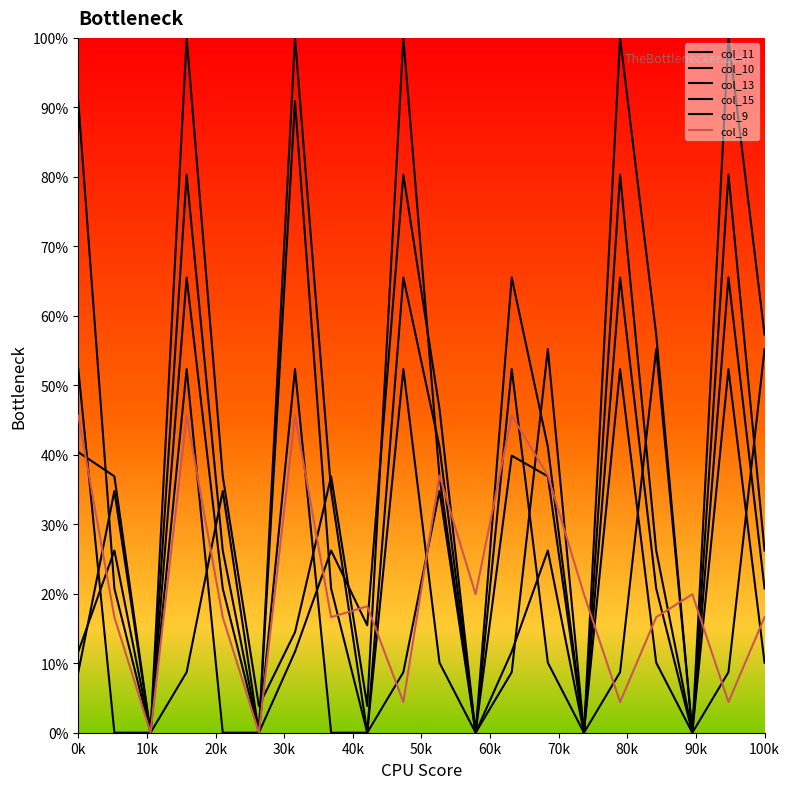

What is the label of the 3rd point from the left?

20k